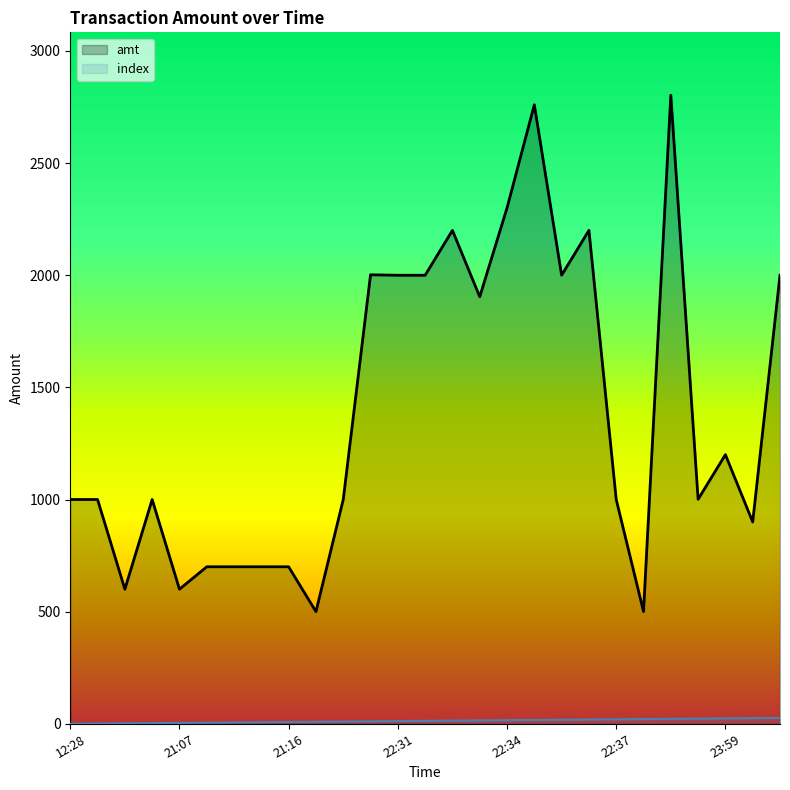

Read the index value at 2023-09-01 22:37:19.

19.0